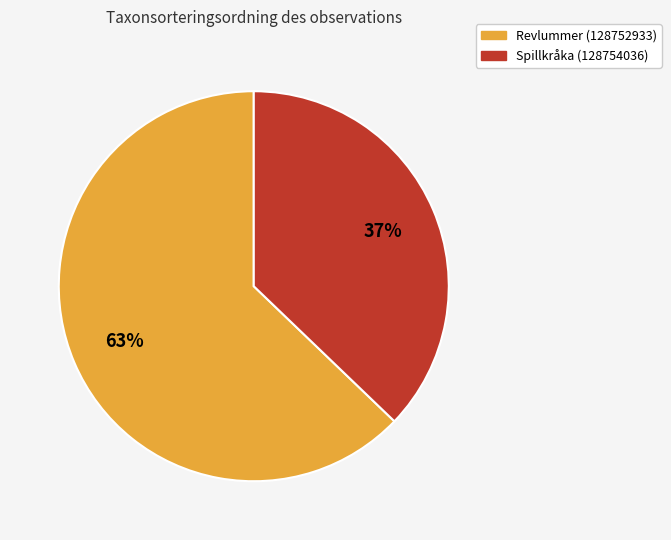

How many slices are in this pie chart?

2